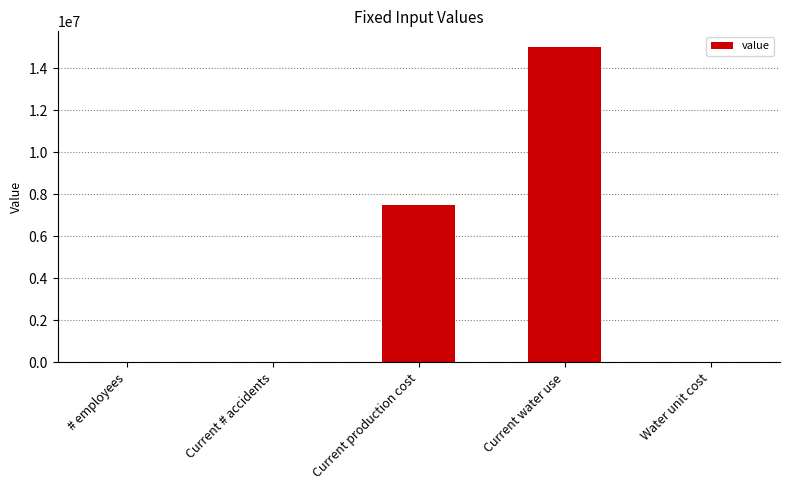

What is the sum of all values?

22500551.1